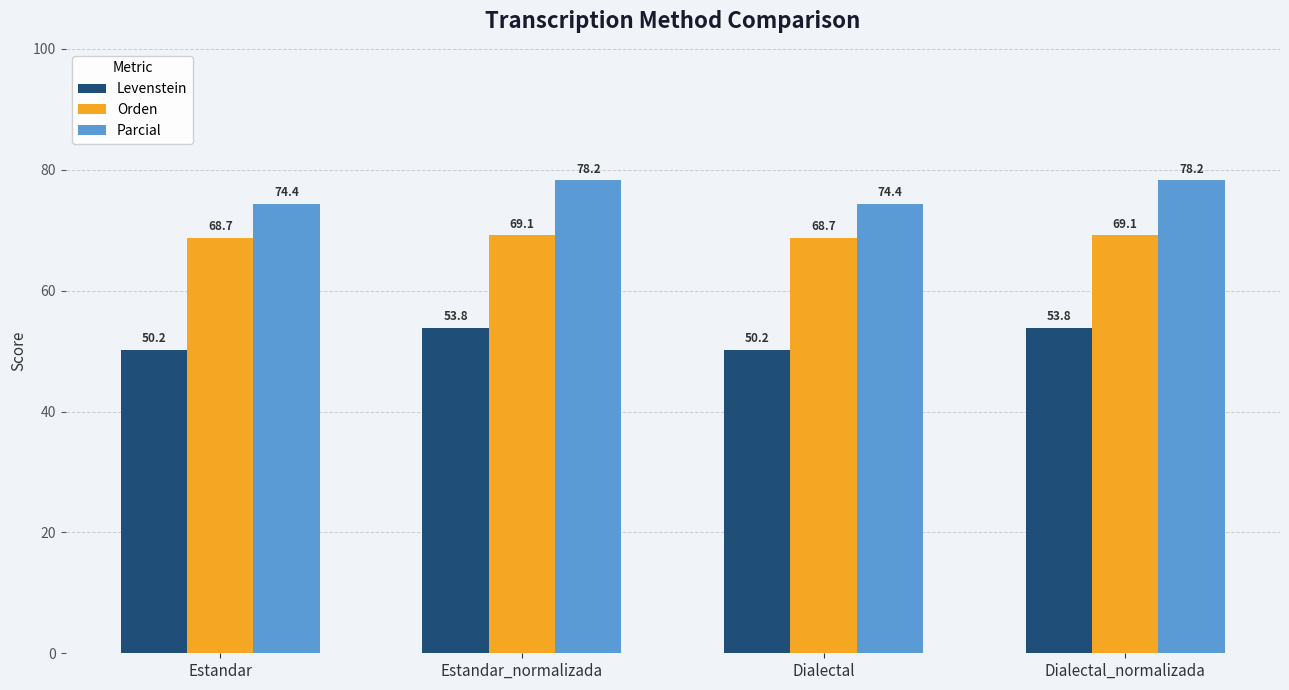

What position from the right is Estandar?

4